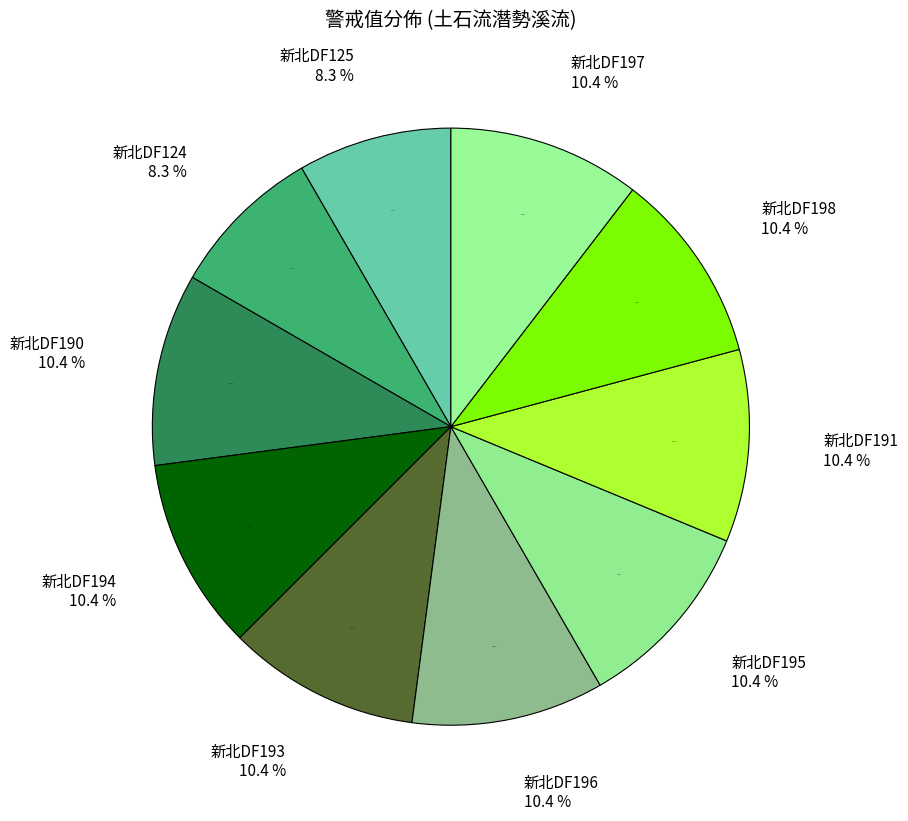

Which has a higher value, 新北DF195 or 新北DF190?

新北DF195